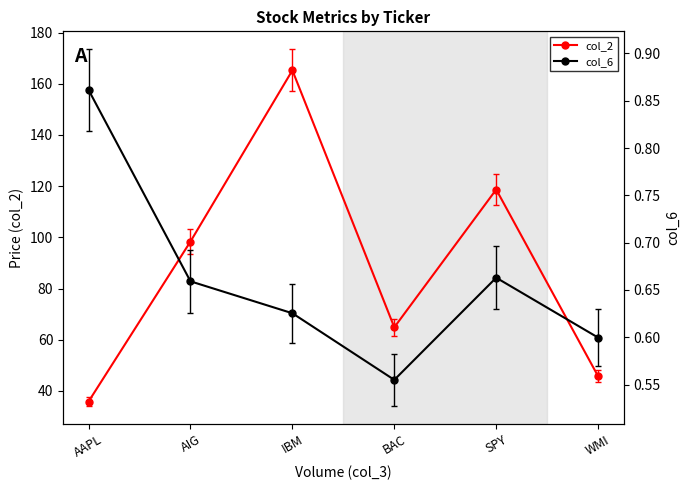

Reading right to left, extract all data points from this chart.

col_2: WMI=45.8	SPY=118.7	BAC=64.9	IBM=165.2	AIG=98.4	AAPL=35.9
col_6: WMI=0.6	SPY=0.7	BAC=0.6	IBM=0.6	AIG=0.7	AAPL=0.9